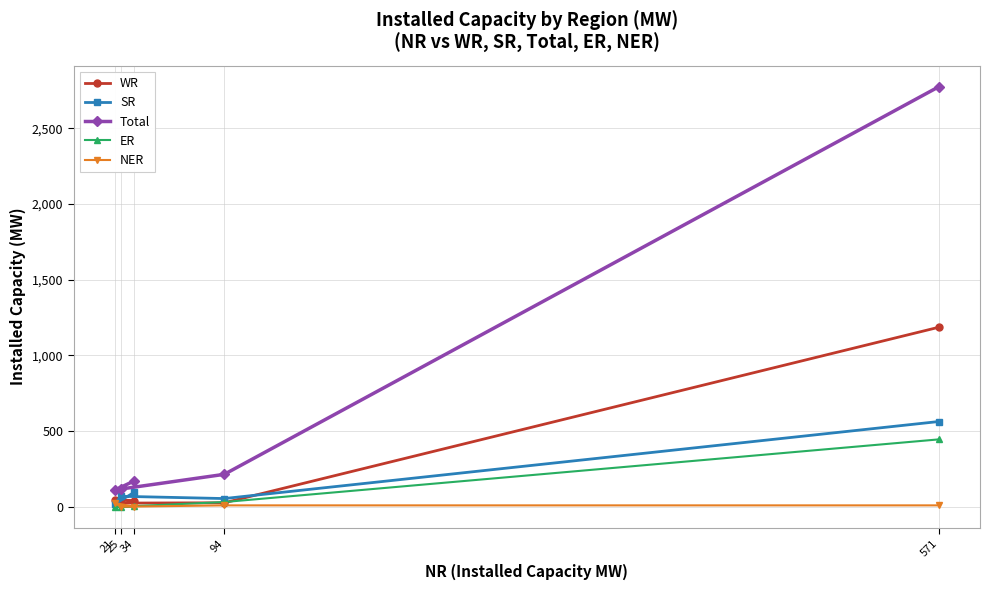

The value of ER at 25 is 0. True or false?

True